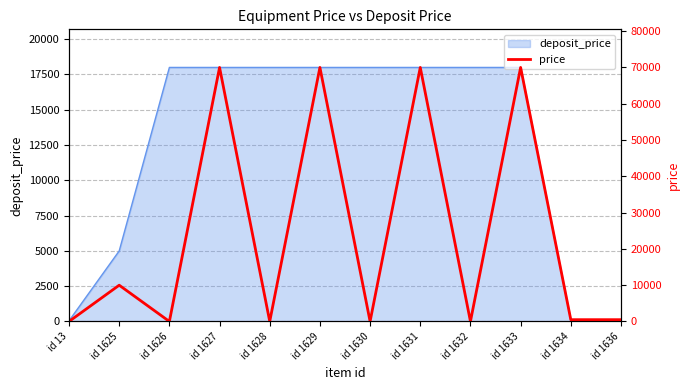

How many data points are less than 500?

5